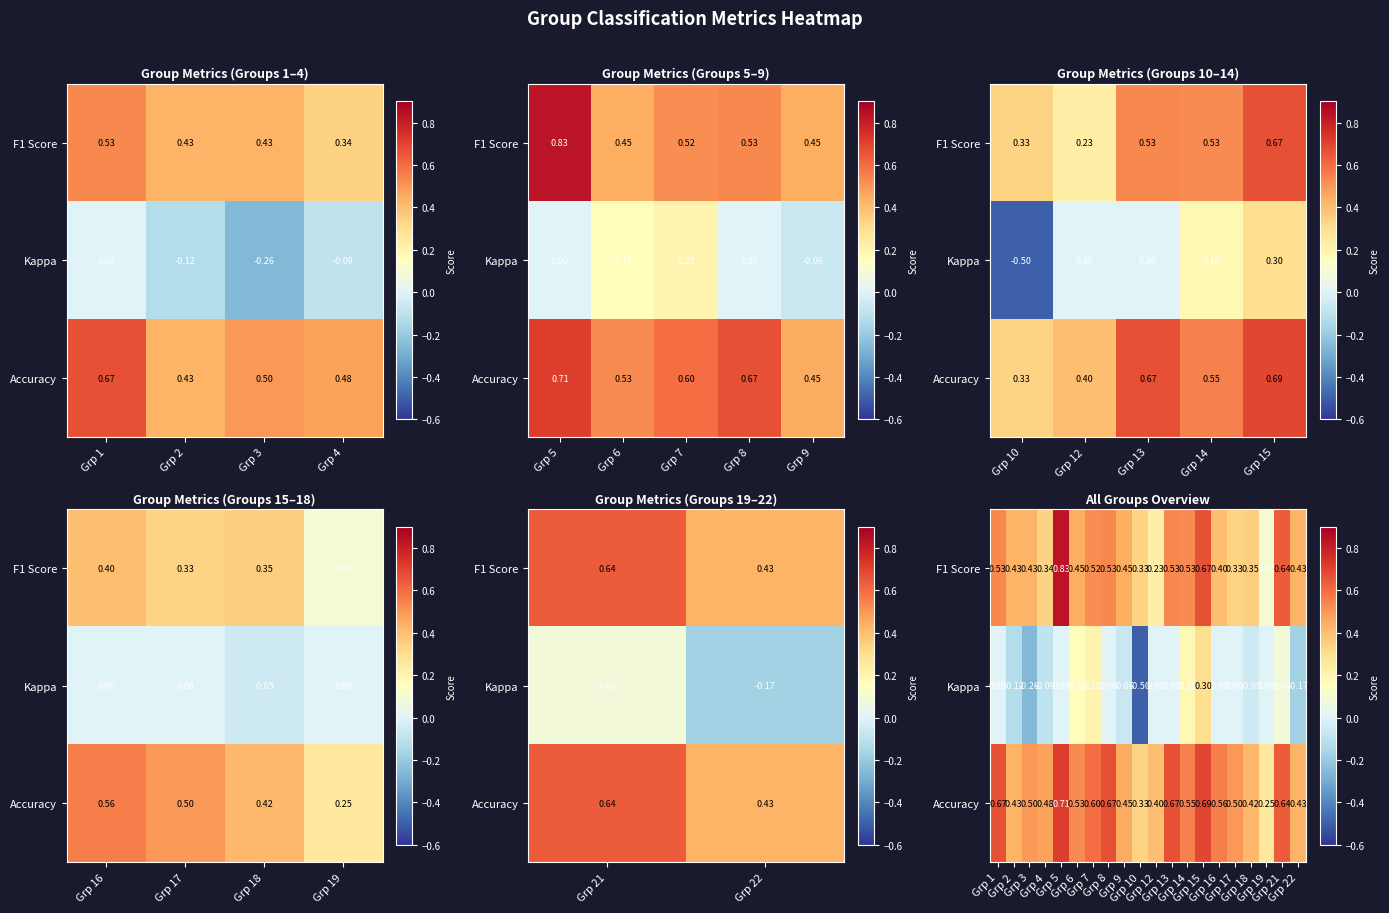

The Accuracy series shows 0.6 at Grp 16. True or false?

True